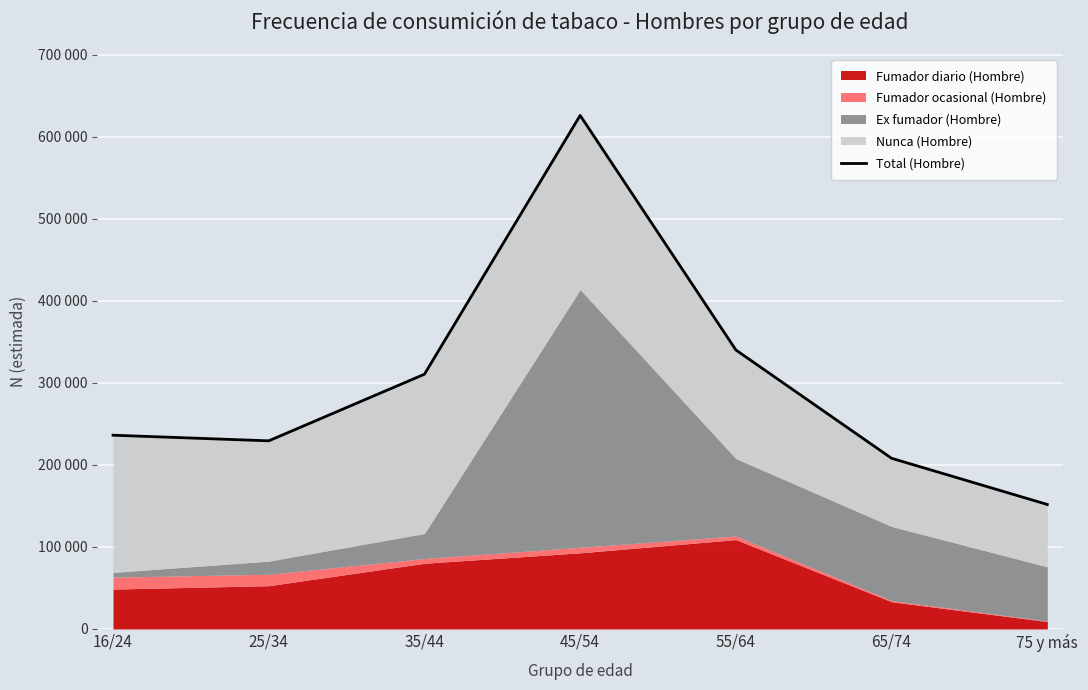

What is the smallest value displayed?

151775